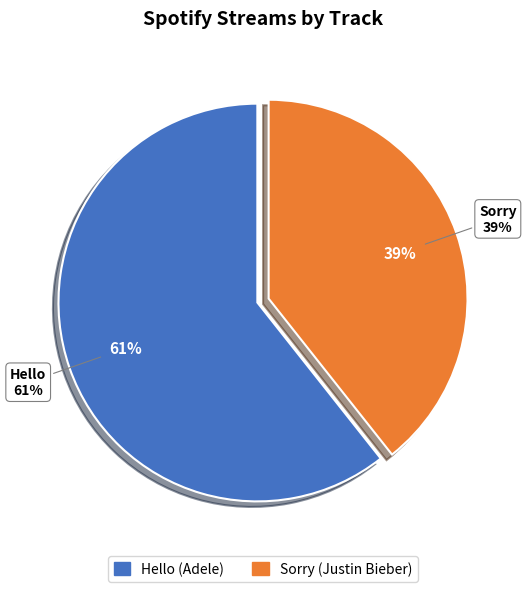

The Sorry slice represents 52% of the pie. True or false?

False